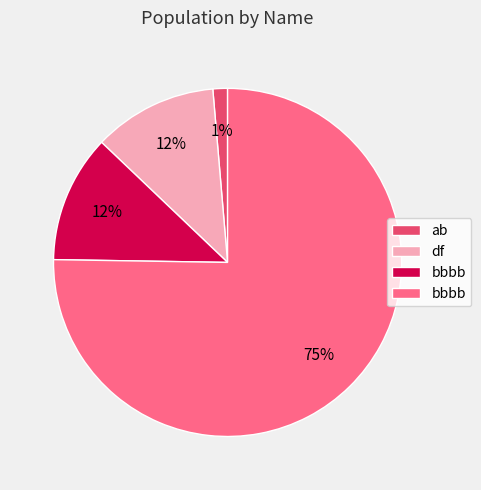

To the nearest percent, what is the difference between the largest and smallest slice percentages?

74%